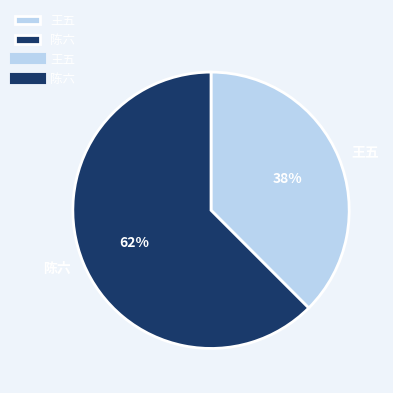

What is the smallest slice in the pie chart?

王五